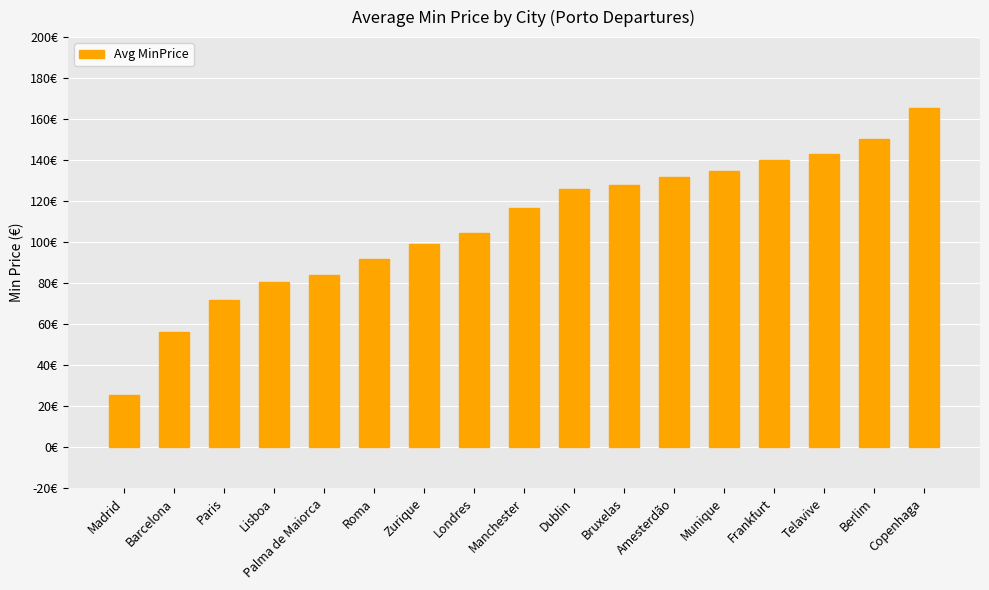

What is the difference between the values at Berlim and Zurique?

51.4